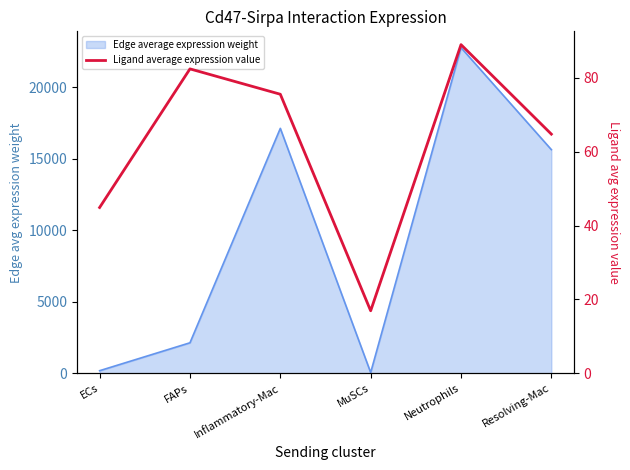

The chart shows a value of 24.3 at MuSCs. True or false?

False